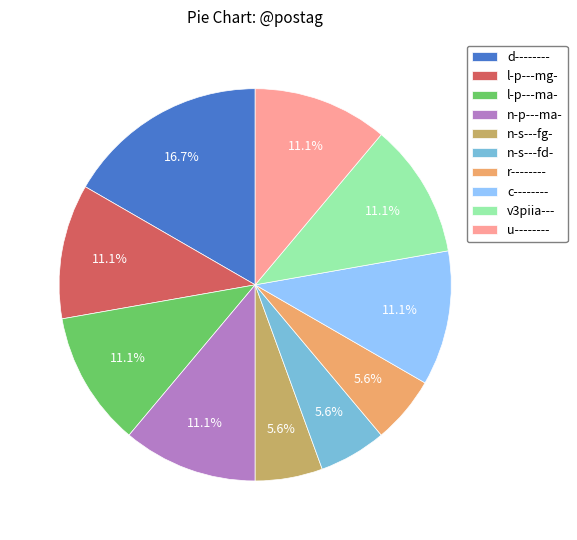

Is there a majority slice in this chart?

No